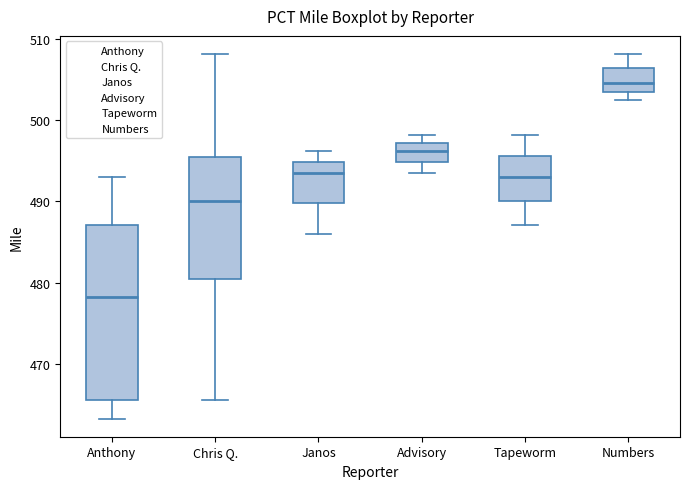

Where is the lower edge of the box for Tapeworm on the y-axis? The values are not printed on the chart, so give them approximately, as read against the axis.

490